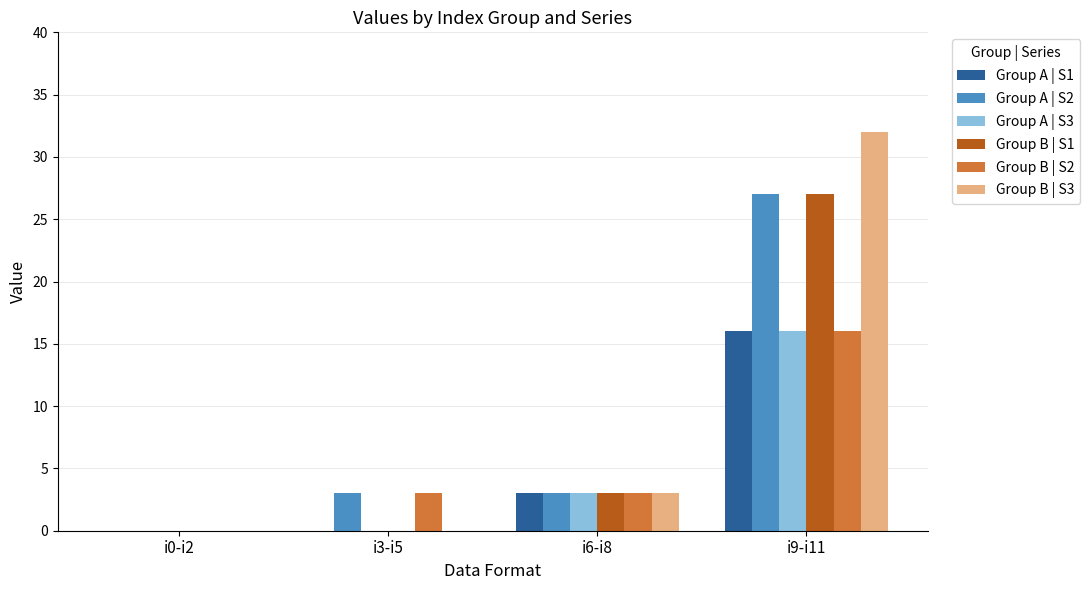

True or false: Group B | S1 has a value of -15 at i0-i2.

False